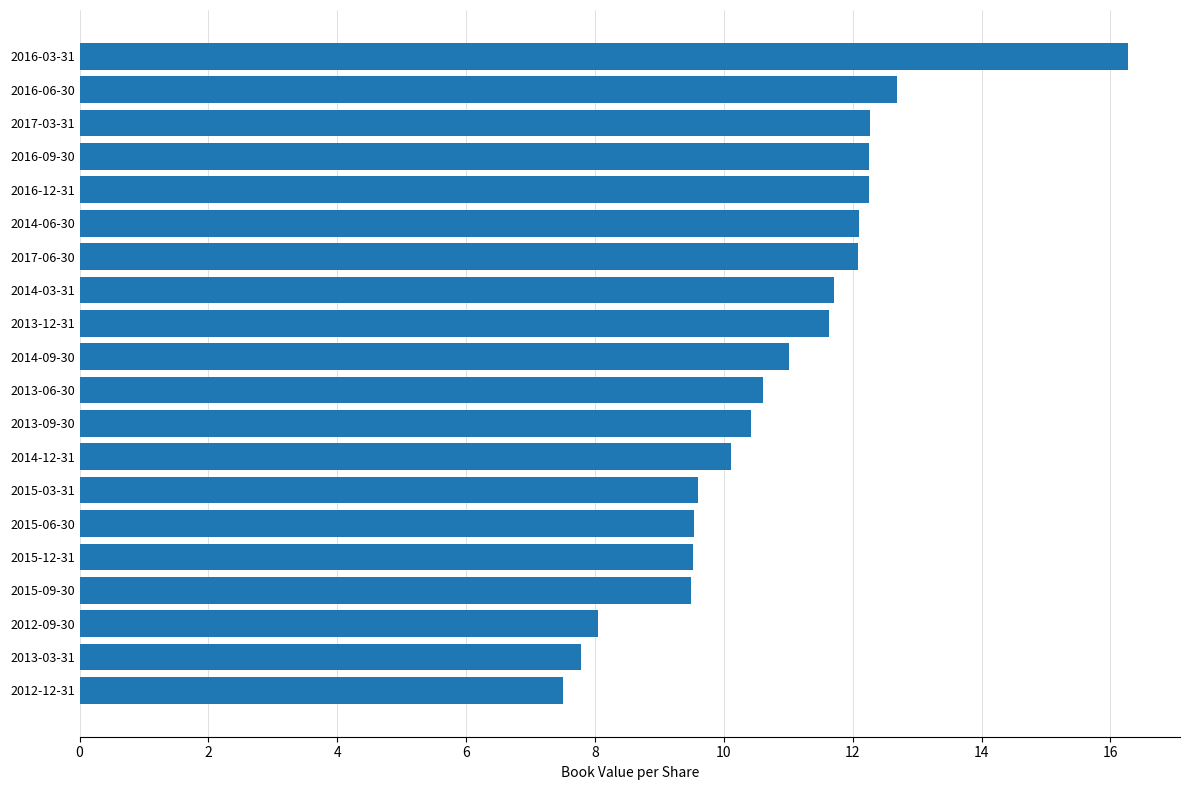

Are the bars grouped side by side (vs. stacked)?

No